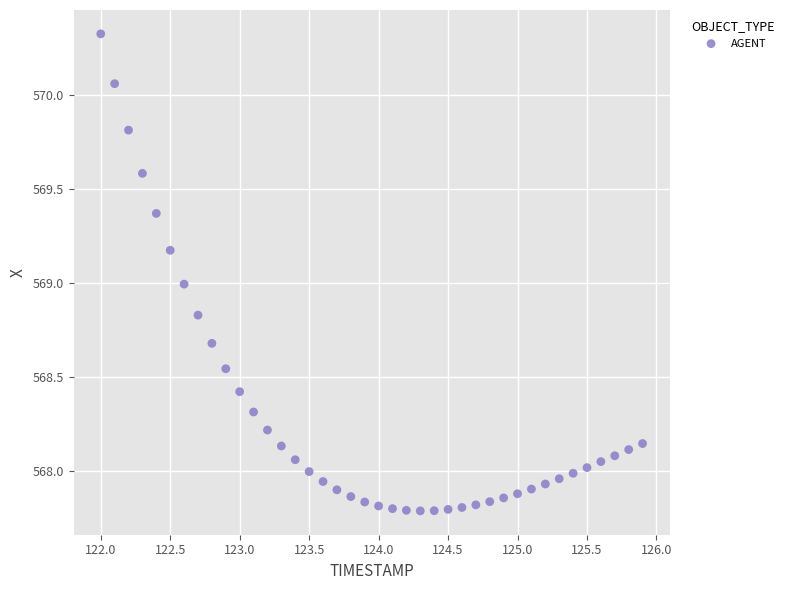

What is the range of X values (max minus min)?

3.9